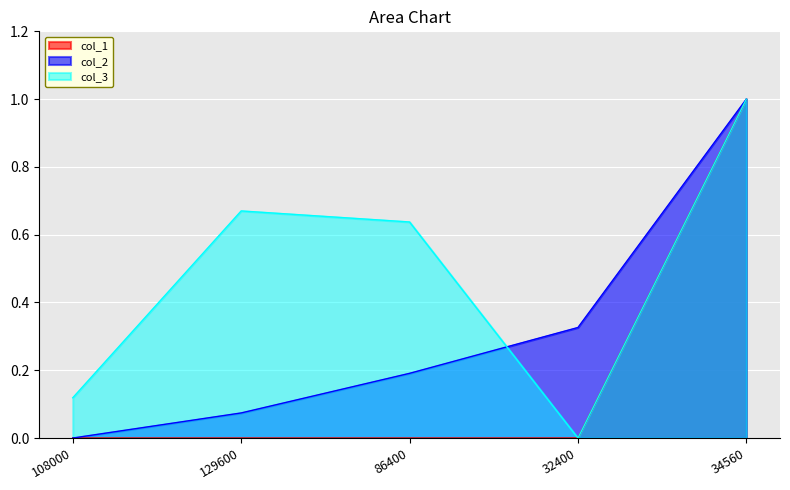

Is the value of col_1 at 108000 greater than the value of col_3 at 34560?

No